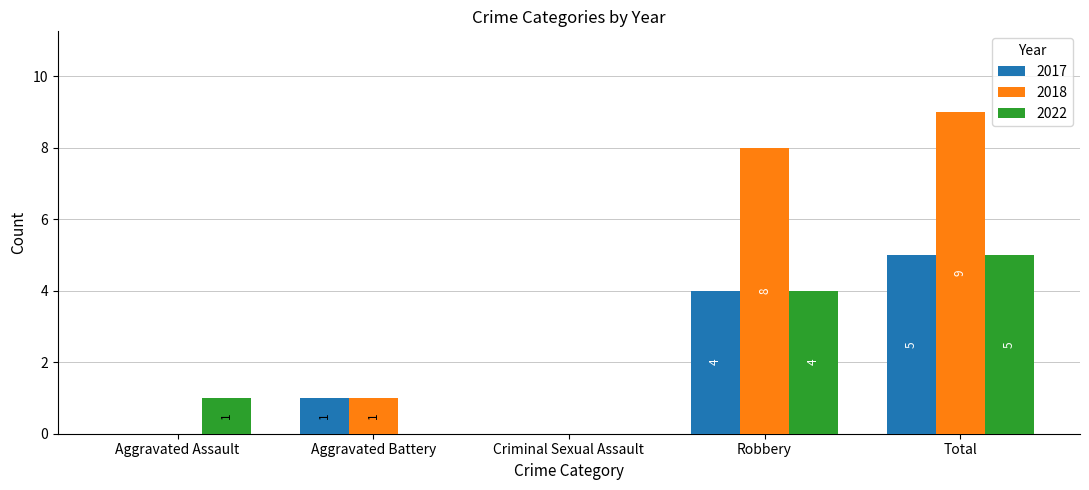

How many data points does each series have?

5